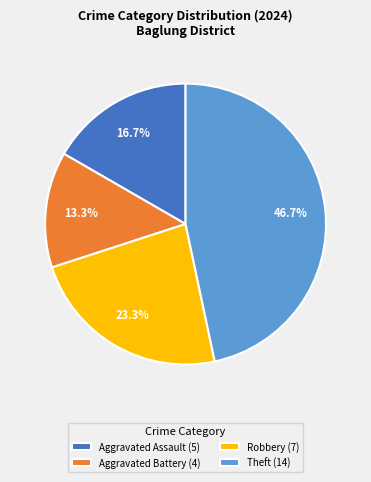

Which slice is the smallest?

Aggravated Battery (4)